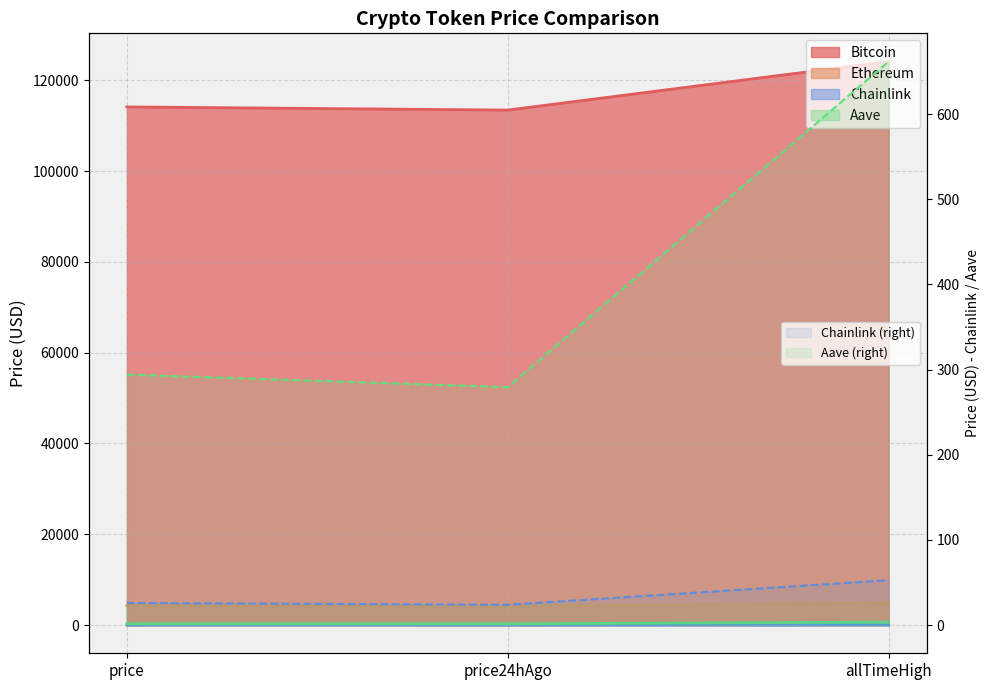

Does the chart display data point markers on the line(s)?

No